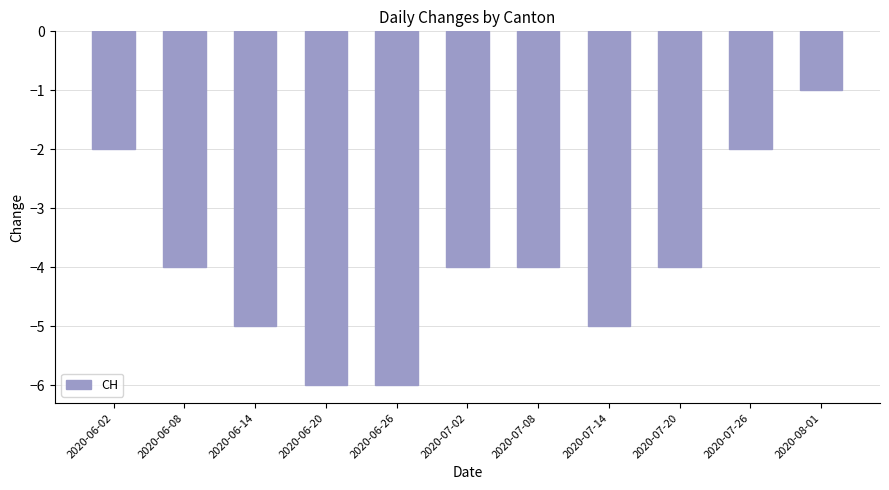

What is the change in value from 2020-06-26 to 2020-07-02?

+2